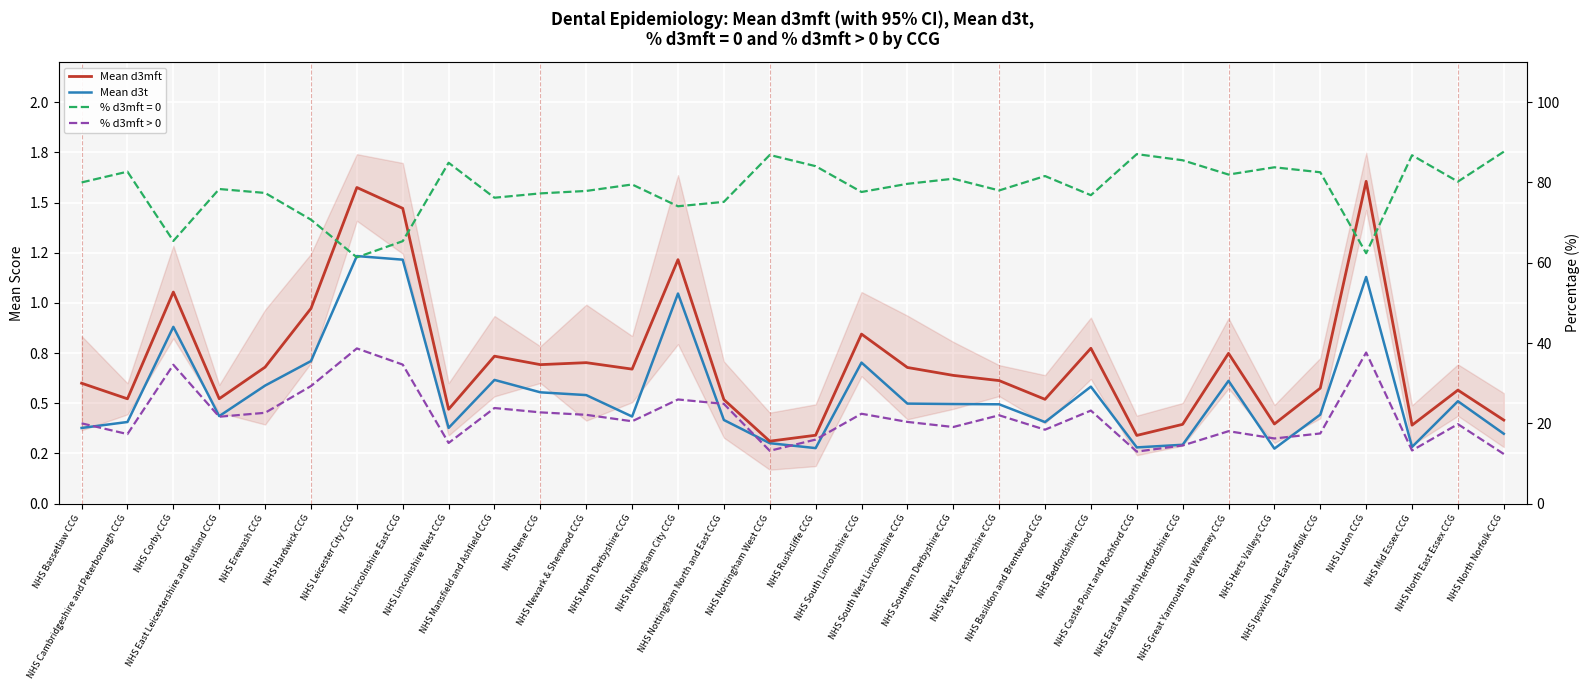

Rank the categories by % d3mft > 0 value from highest to lowest.

NHS Leicester City CCG, NHS Luton CCG, NHS Lincolnshire East CCG, NHS Corby CCG, NHS Hardwick CCG, NHS Nottingham City CCG, NHS Nottingham North and East CCG, NHS Mansfield and Ashfield CCG, NHS Bedfordshire CCG, NHS Nene CCG, NHS Erewash CCG, NHS South Lincolnshire CCG, NHS Newark & Sherwood CCG, NHS West Leicestershire CCG, NHS East Leicestershire and Rutland CCG, NHS North Derbyshire CCG, NHS South West Lincolnshire CCG, NHS Bassetlaw CCG, NHS North East Essex CCG, NHS Southern Derbyshire CCG, NHS Basildon and Brentwood CCG, NHS Great Yarmouth and Waveney CCG, NHS Ipswich and East Suffolk CCG, NHS Cambridgeshire and Peterborough CCG, NHS Herts Valleys CCG, NHS Rushcliffe CCG, NHS Lincolnshire West CCG, NHS East and North Hertfordshire CCG, NHS Mid Essex CCG, NHS Nottingham West CCG, NHS Castle Point and Rochford CCG, NHS North Norfolk CCG